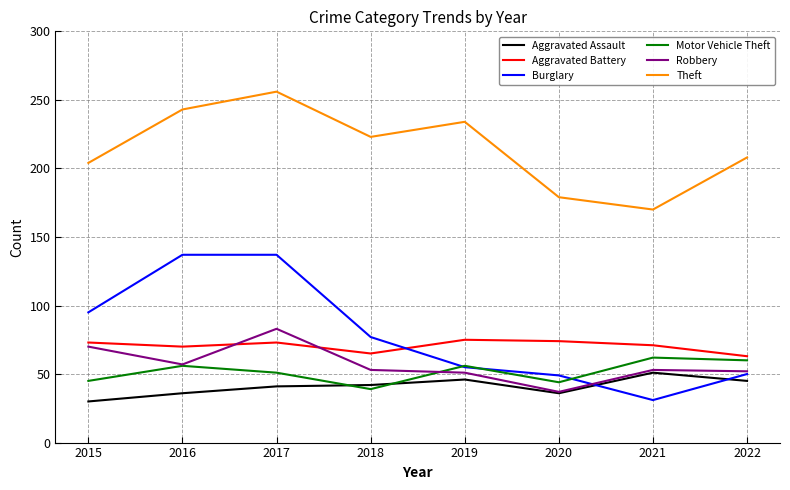

At how many categories does at least one series exceed 108?

8